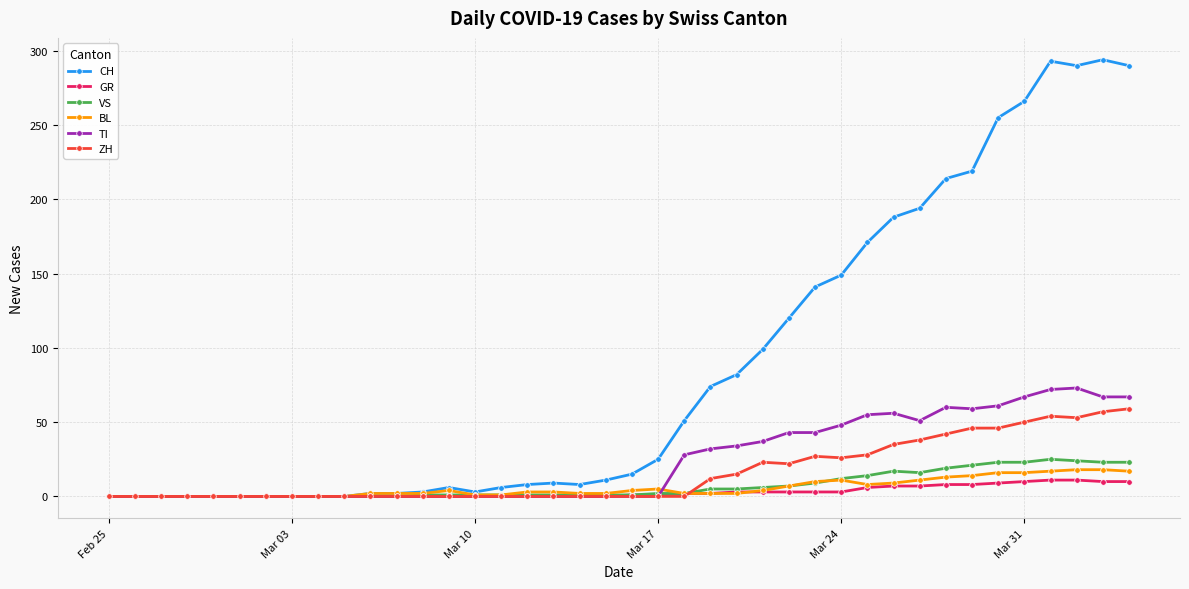

Which series has the widest spread of values?

CH